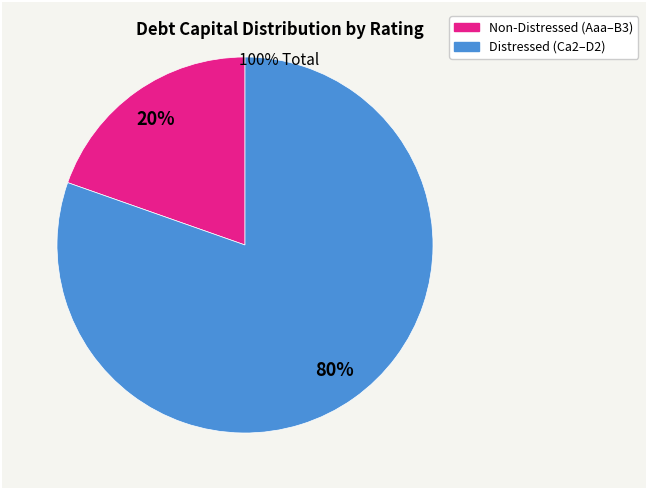

Is there a majority slice in this chart?

Yes